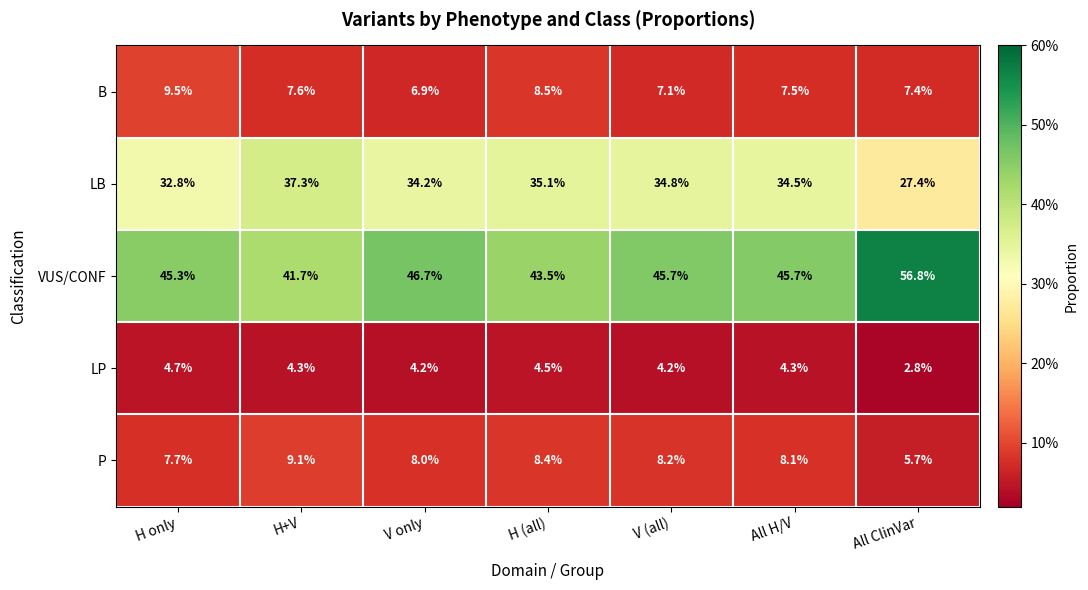

The value of LP at H+V is 1.0. True or false?

False